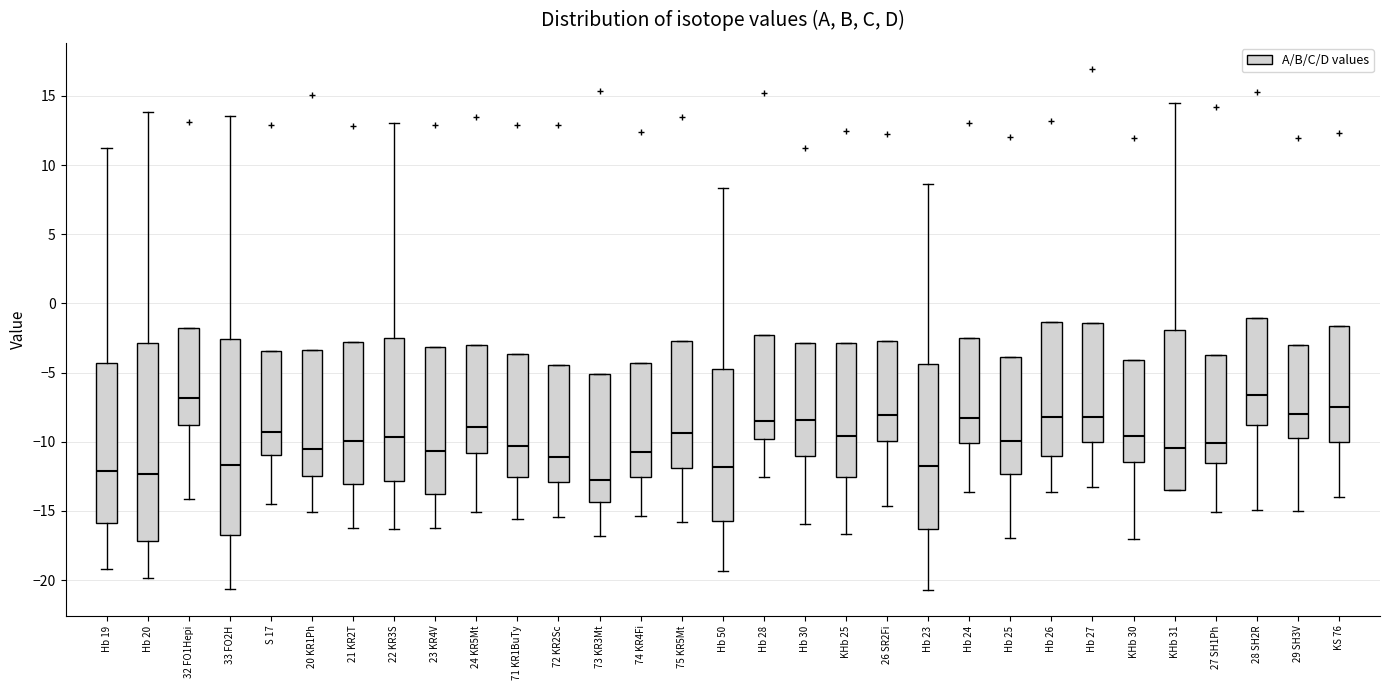

Where does the lower whisker of the box for S 17 end on the y-axis? The values are not printed on the chart, so give them approximately, as read against the axis.

-14.5